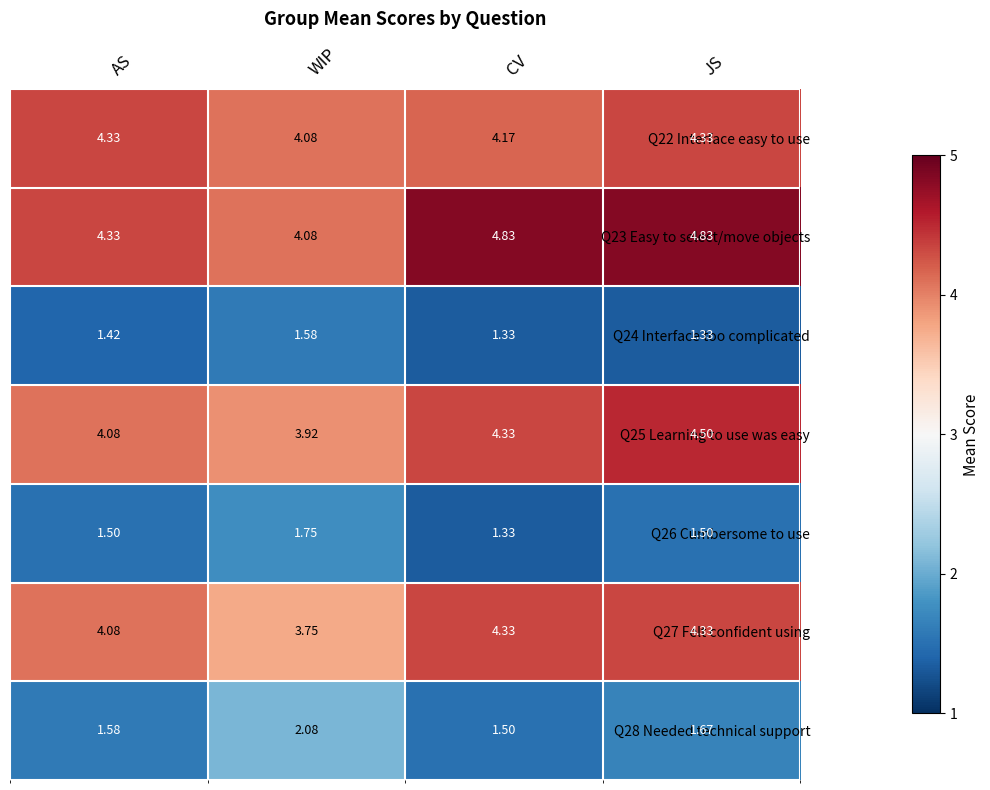

Count the number of categories in the chart.

4